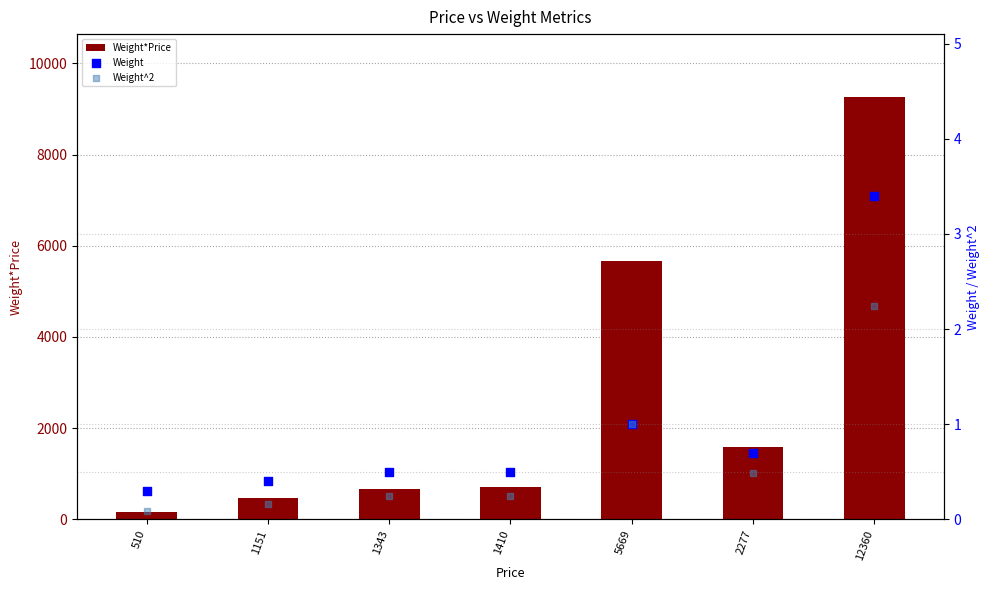

What is the total value across all series at 510?

153.4